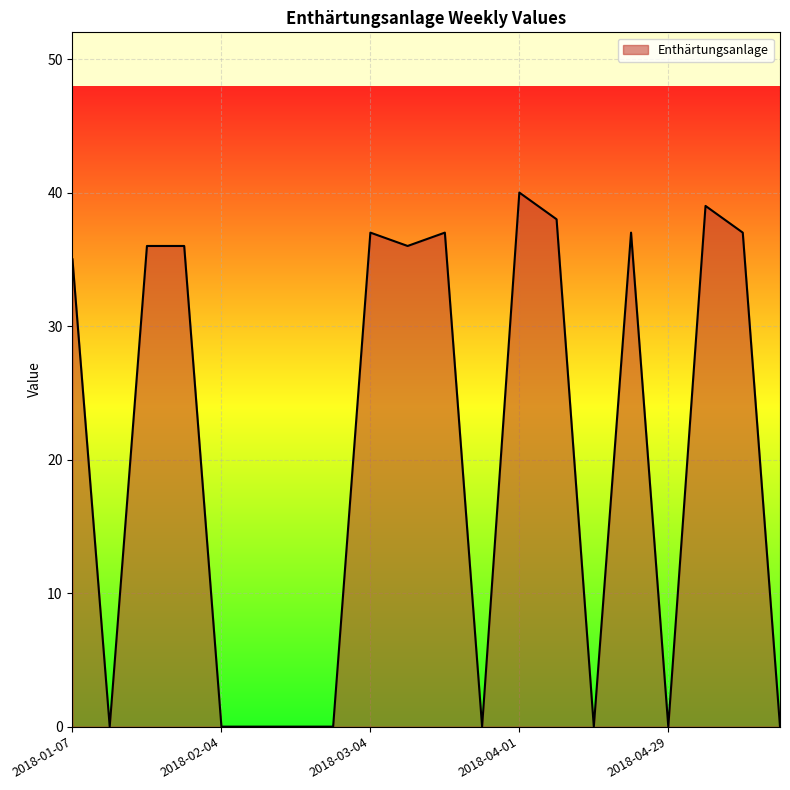

What is the greatest value displayed?

40